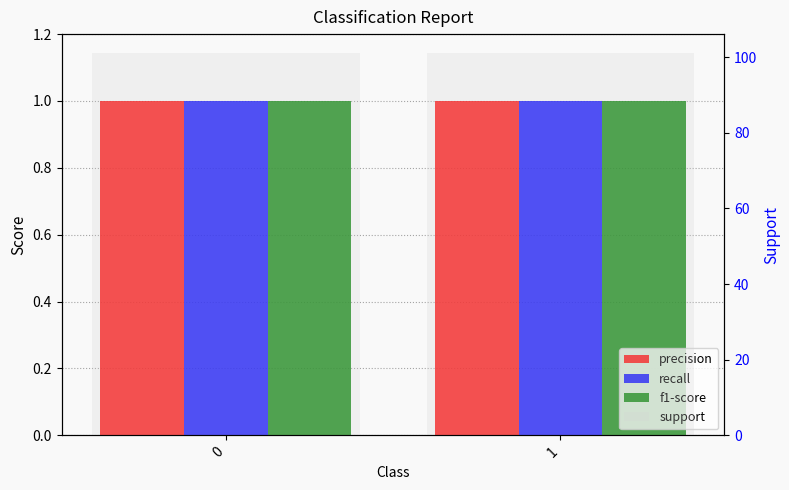

What is the value of the recall bar at the 1st from the left?

1